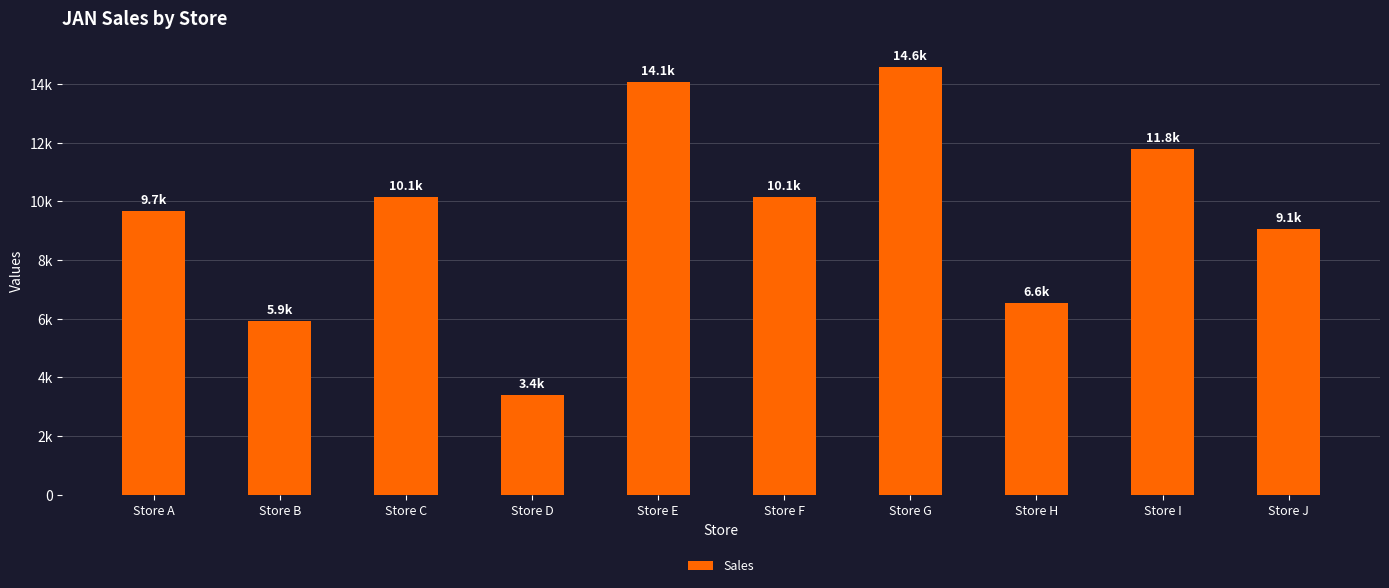

What is the change in value from Store C to Store G?

+4452